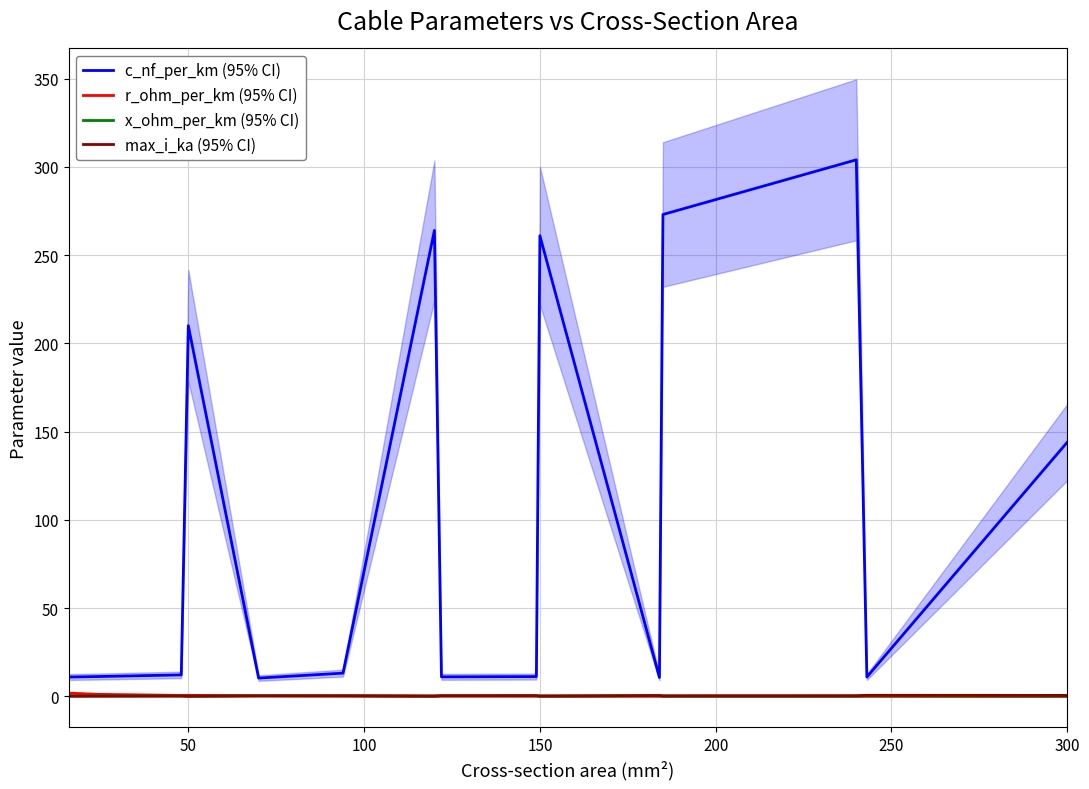

At how many categories does at least one series exceed 240?

4